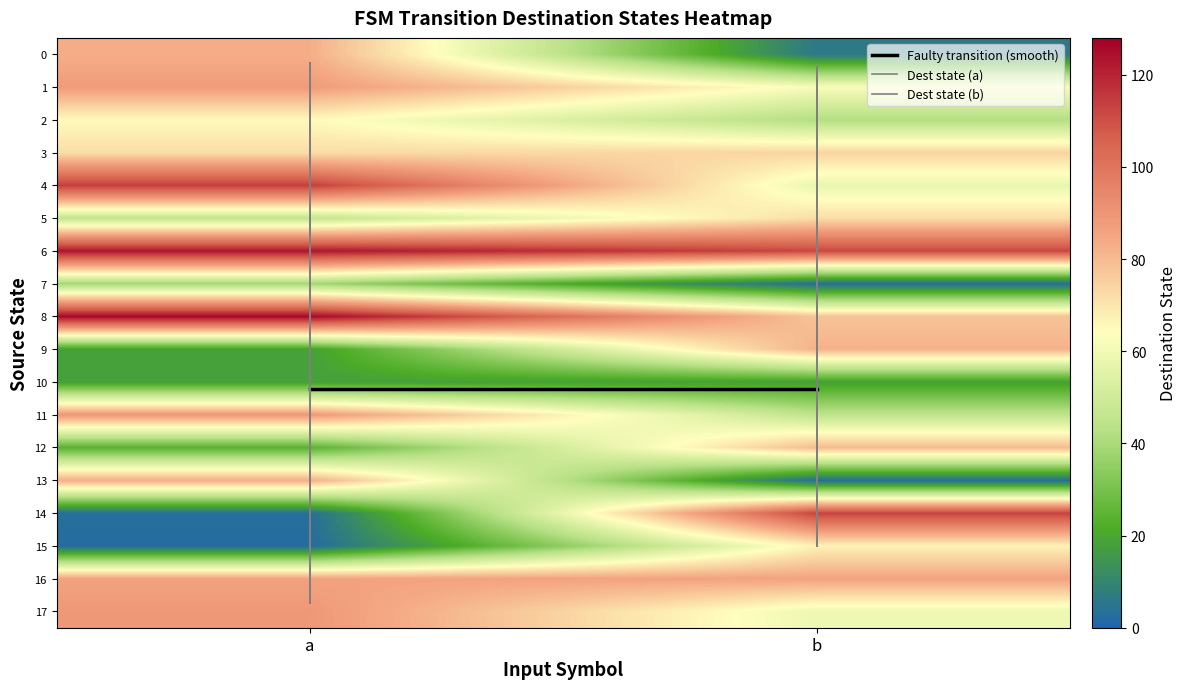

Reading left to right, list all the values displayed in this chart.

0: 83	6
1: 88	62
2: 65	42
3: 72	74
4: 114	58
5: 46	72
6: 123	112
7: 39	3
8: 126	78
9: 18	82
10: 18	18
11: 89	45
12: 24	80
13: 83	3
14: 3	113
15: 2	67
16: 86	86
17: 89	59